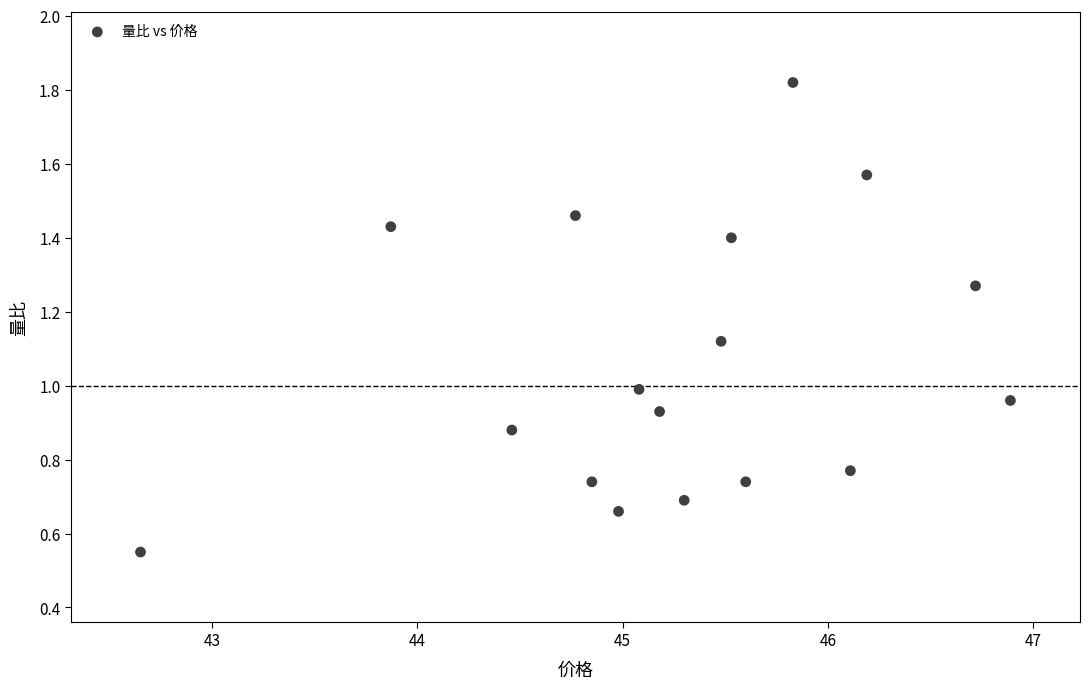

What is the range of X values (max minus min)?

4.2